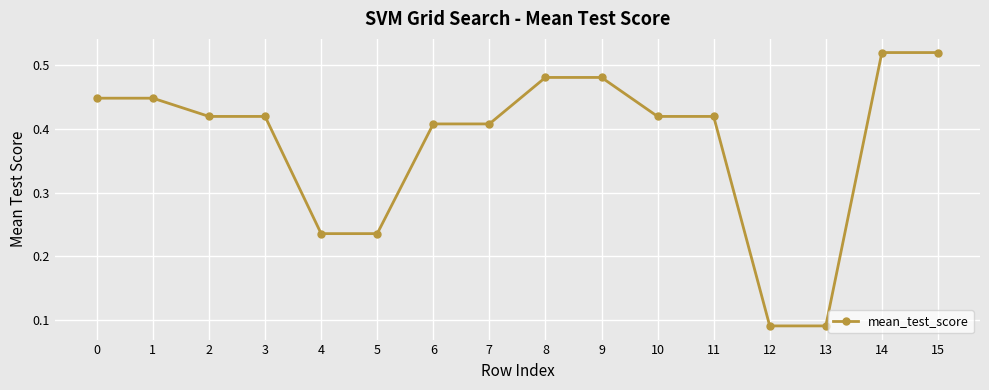

How many values are between 0 and 1?

16